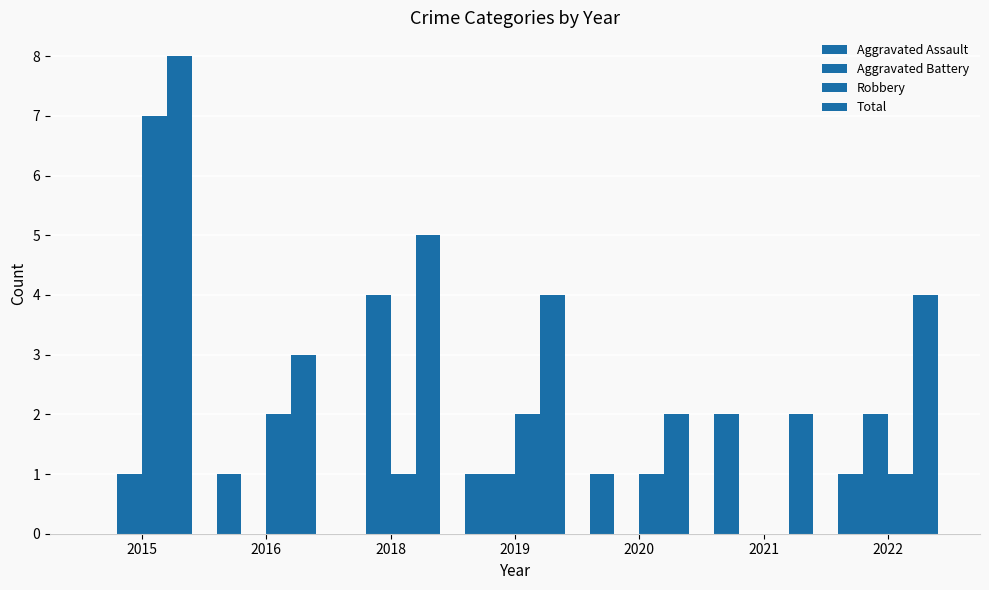

What is the sum of the Total values at 2020 and 2015?

10